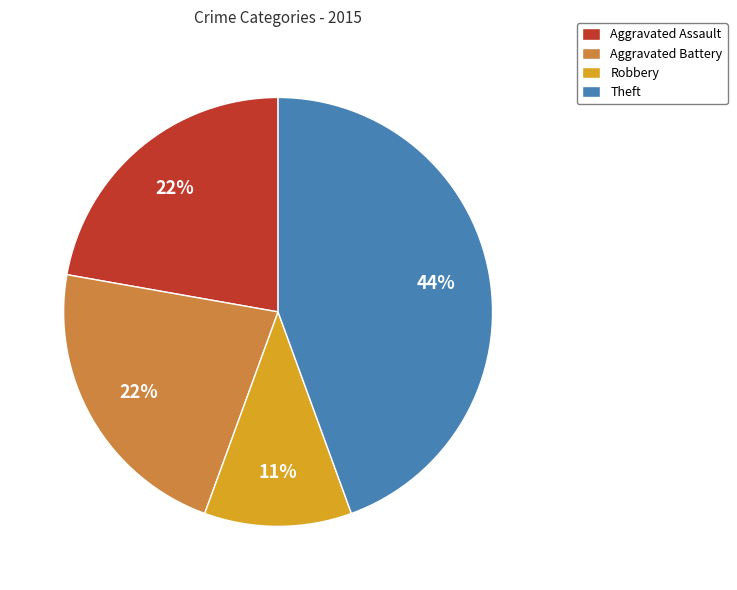

How many segments does this pie chart have?

4